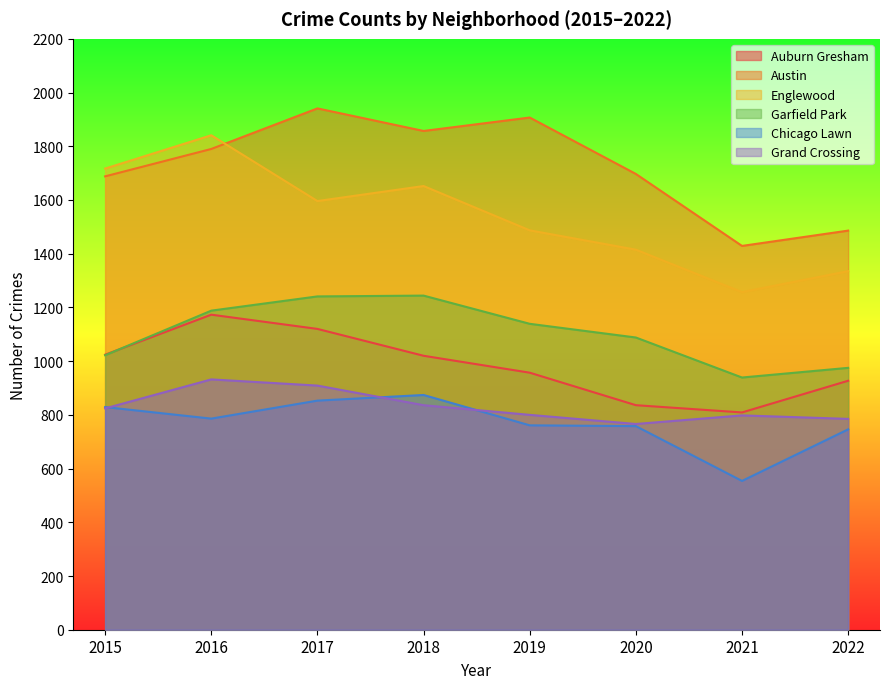

What is the difference between the maximum and minimum values in the Englewood series?

584